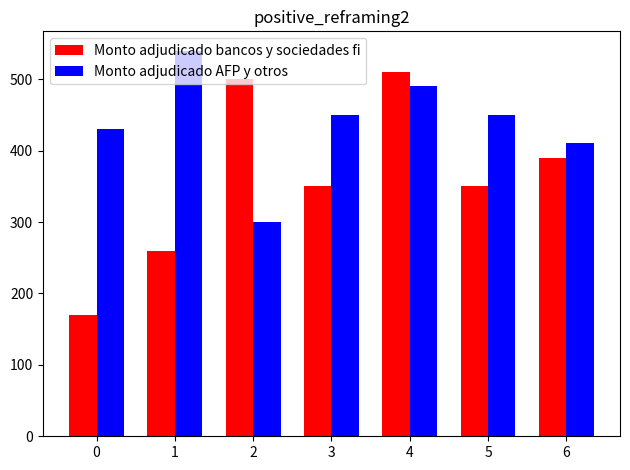

How many values in the Monto adjudicado bancos y sociedades fi series are below 350?

2